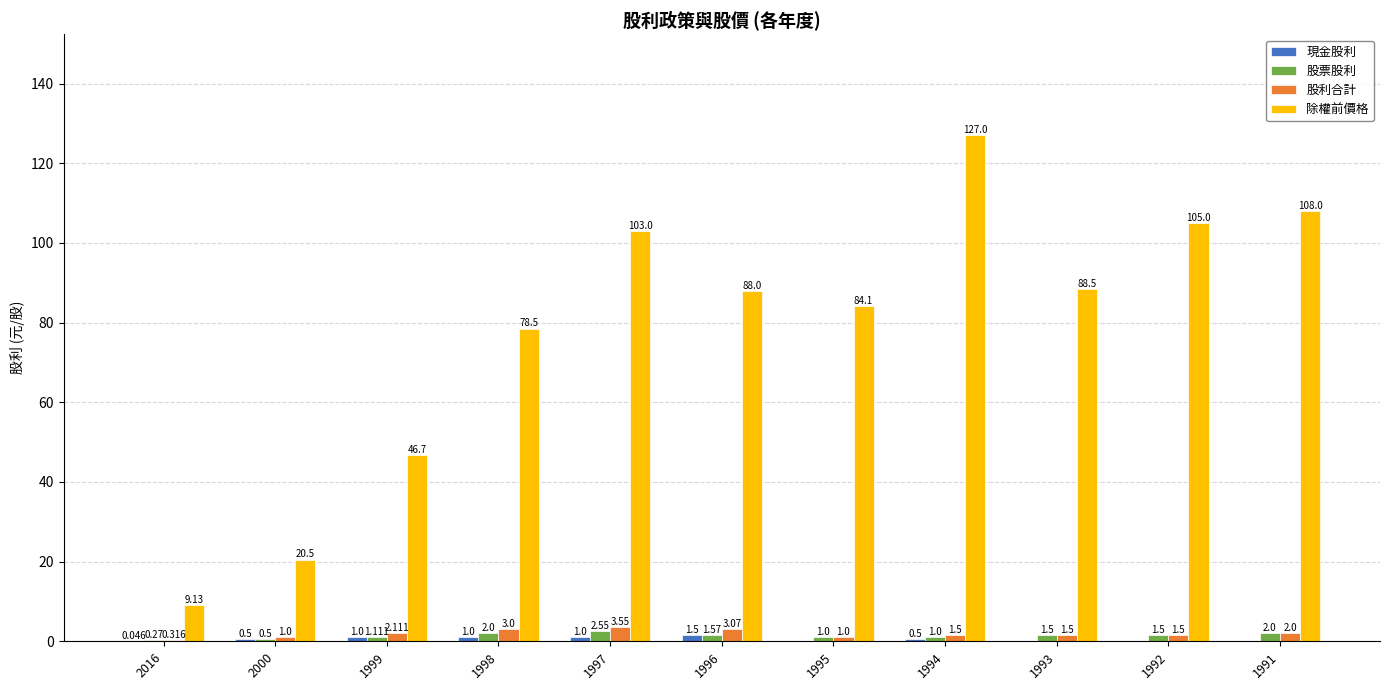

Is the value of 股利合計 at 1995 greater than the value of 股票股利 at 1991?

No